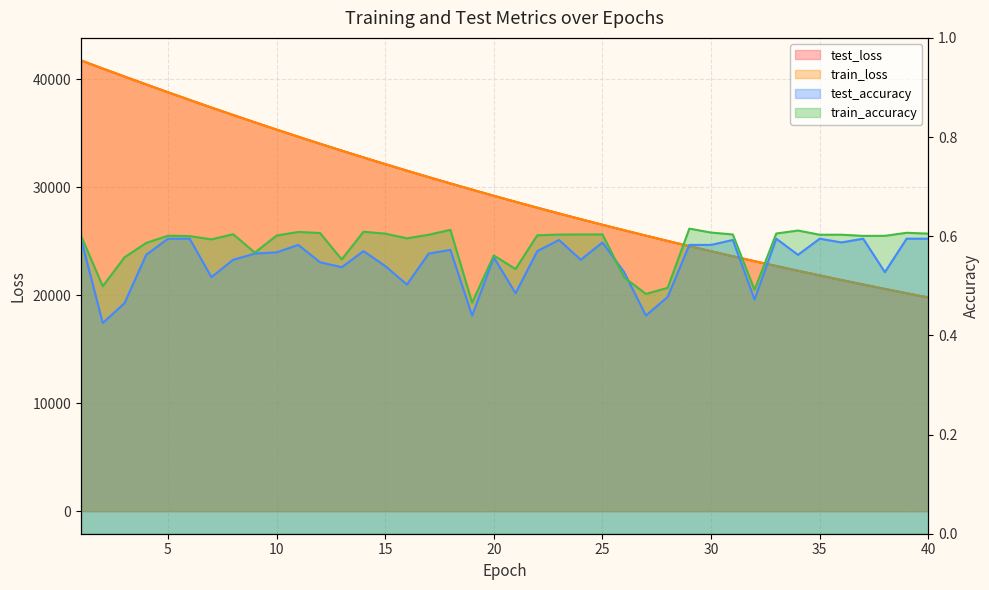

How many lines are shown in the chart?

4